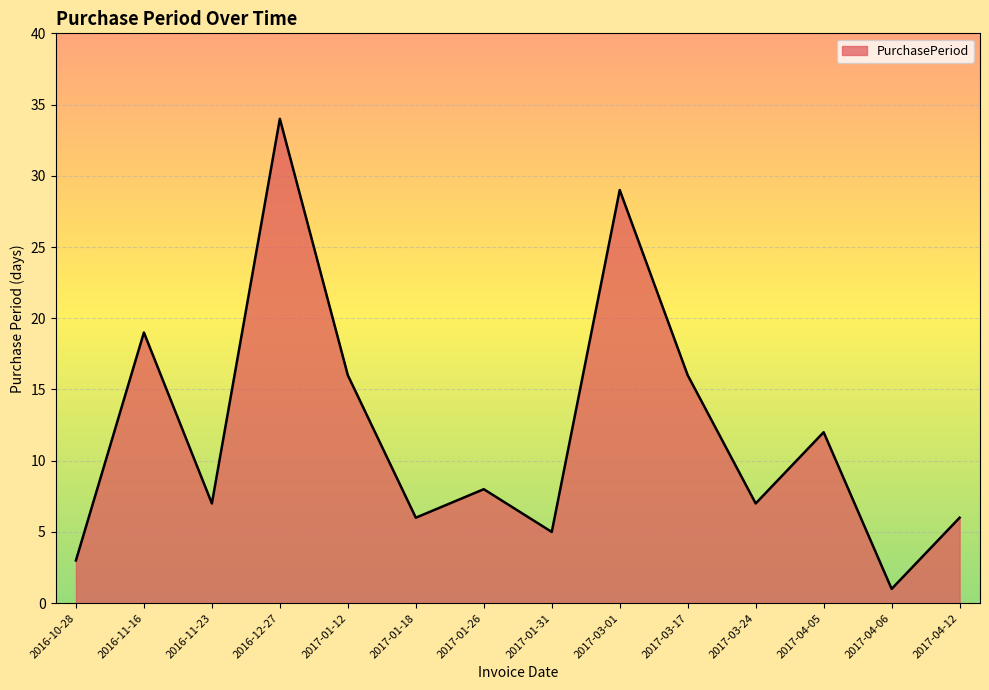

Which category has the highest value across all series?

2016-12-27